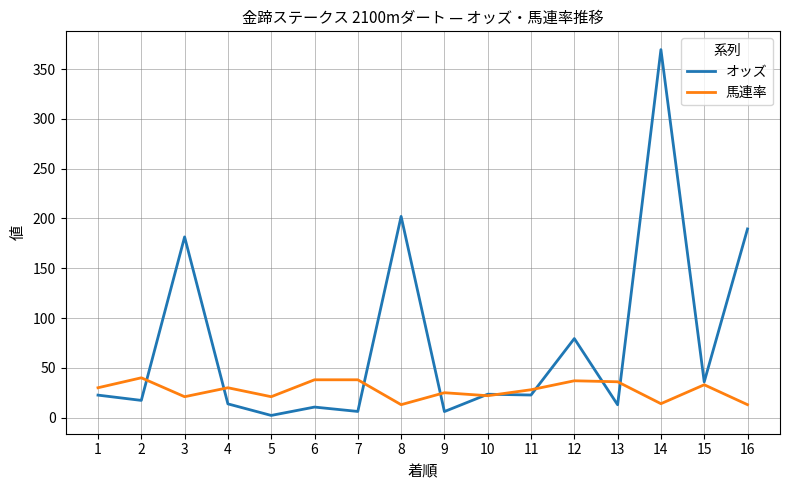

Which series has the largest range (max minus min)?

オッズ